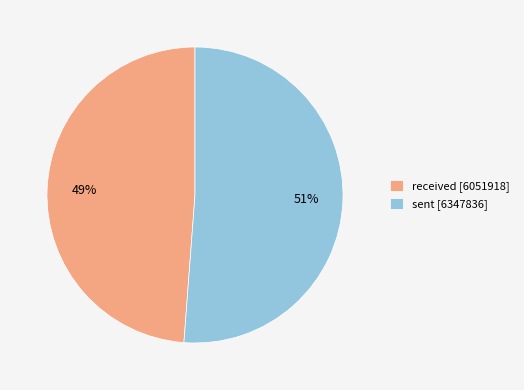

Rank the categories by value from lowest to highest.

received, sent